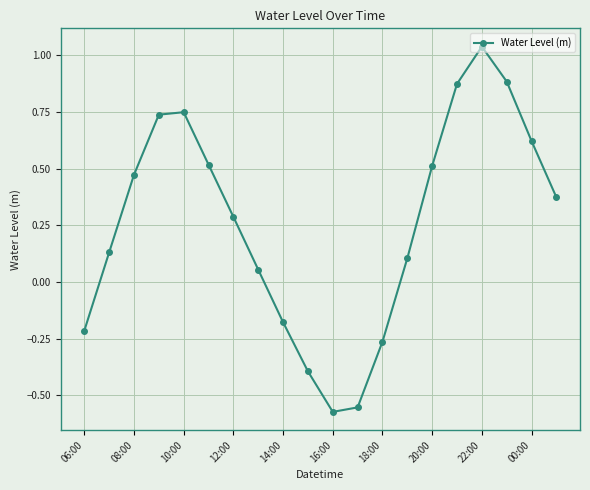

What is the sum of all values?

5.2